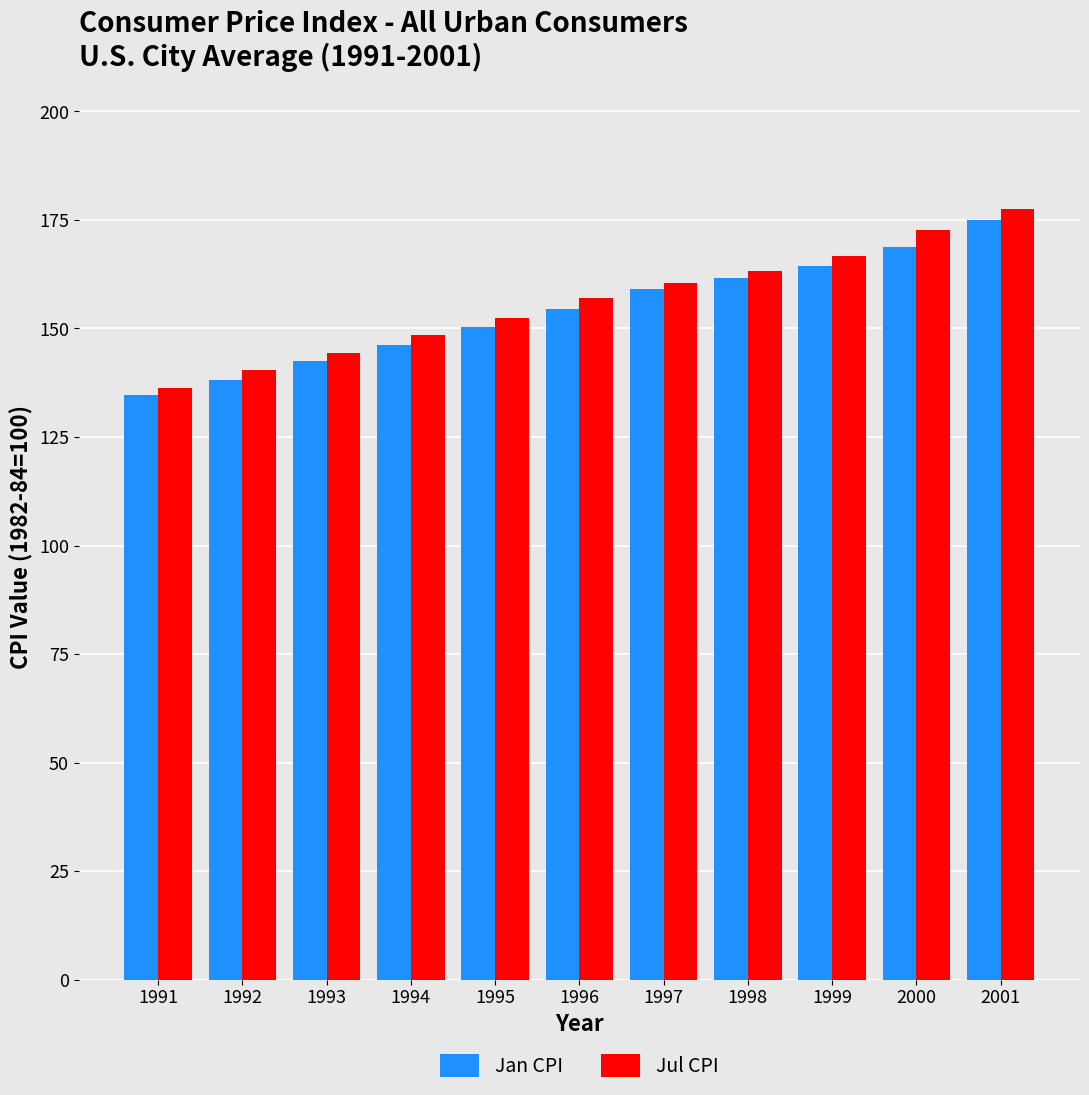

What is the difference between the maximum and minimum values in the Jan CPI series?

40.5